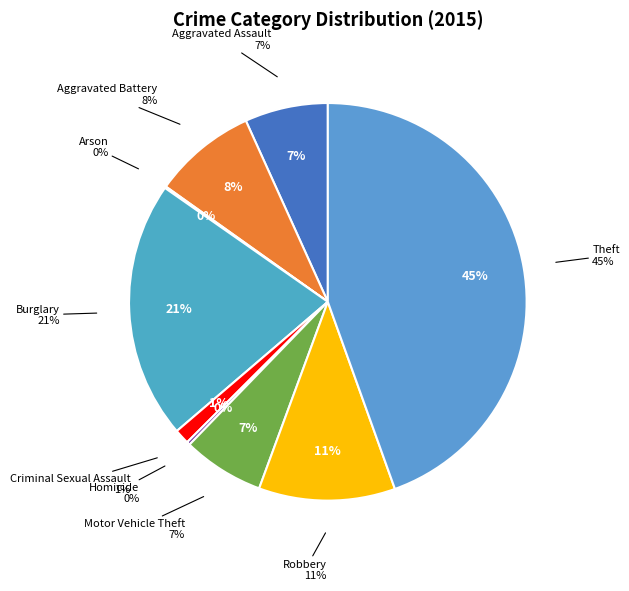

True or false: Aggravated Battery accounts for 2% of the total.

False